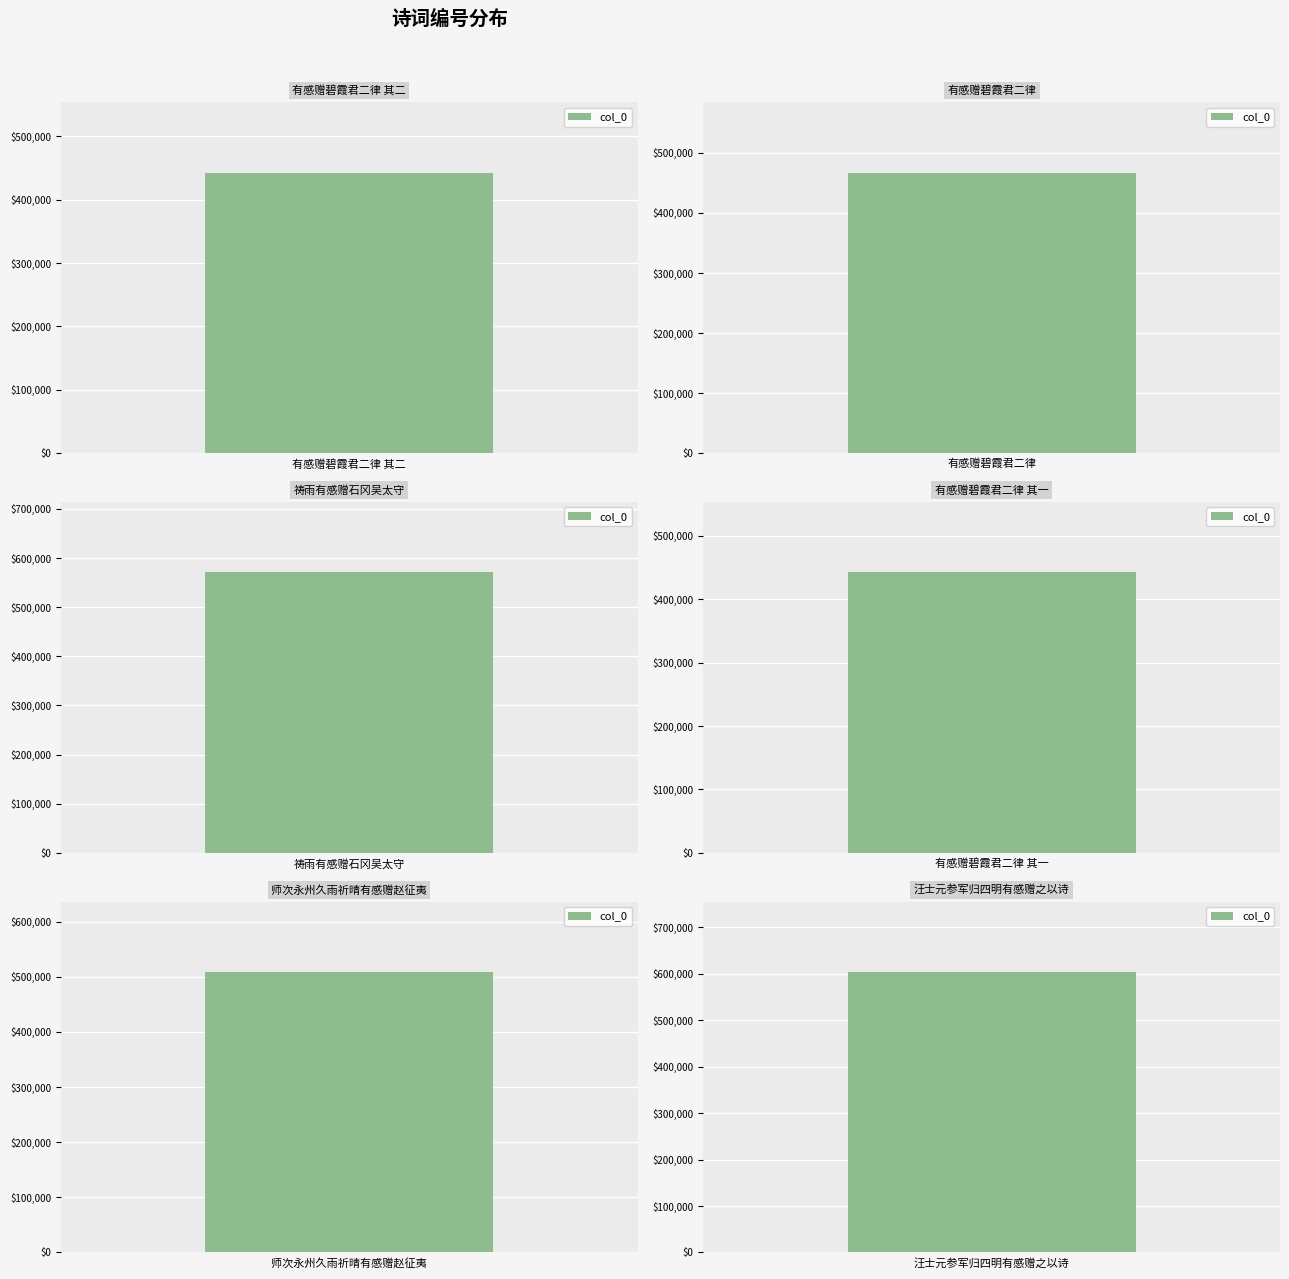

Reading left to right, list all the values displayed in this chart.

有感赠碧霞君二律 其二=442706	有感赠碧霞君二律=467275	祷雨有感赠石冈吴太守=571301	有感赠碧霞君二律 其一=442705	师次永州久雨祈晴有感赠赵征夷=509108	汪士元参军归四明有感赠之以诗=604548